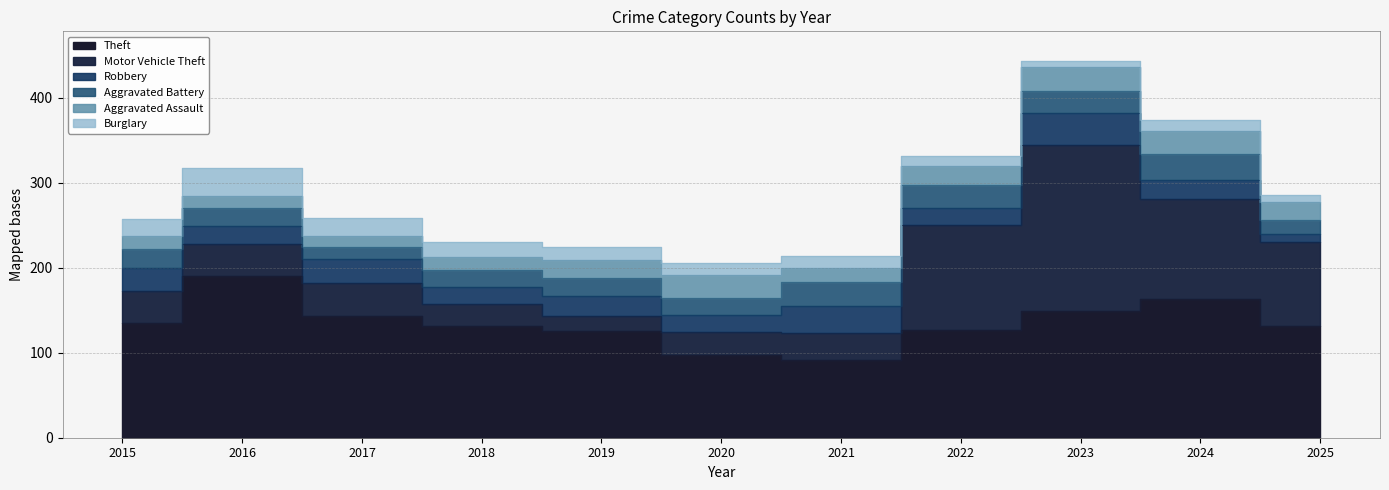

Which series has the largest range (max minus min)?

Motor Vehicle Theft